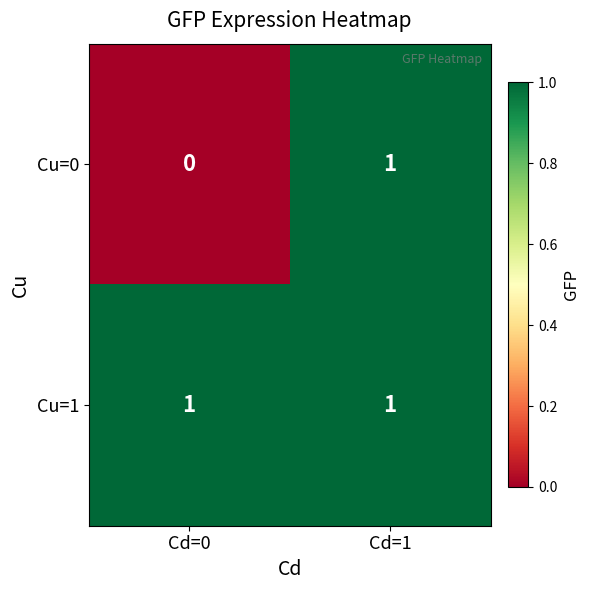

Which series has the largest total across all categories?

Cu=1